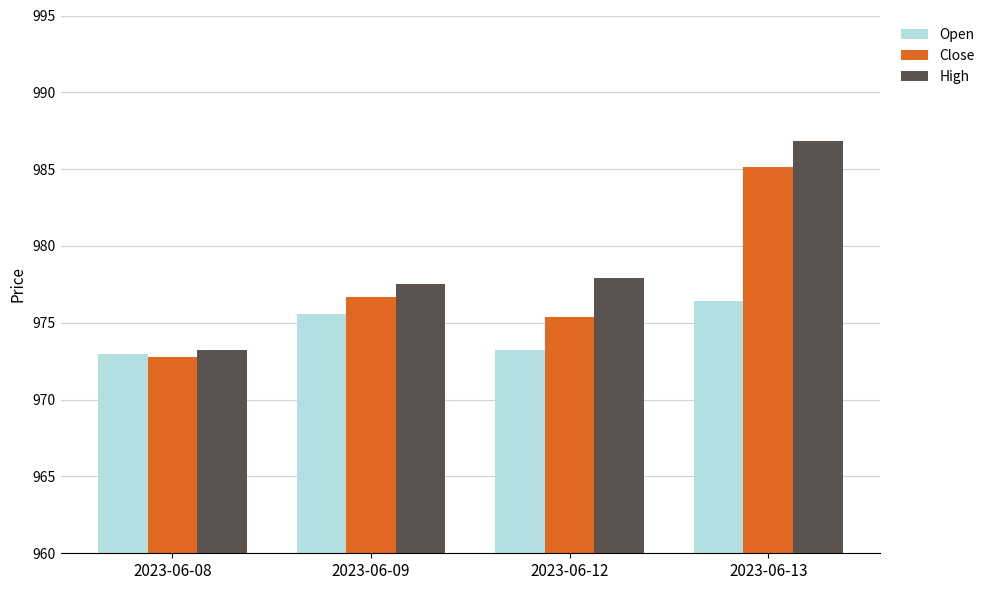

Which series has the widest spread of values?

High